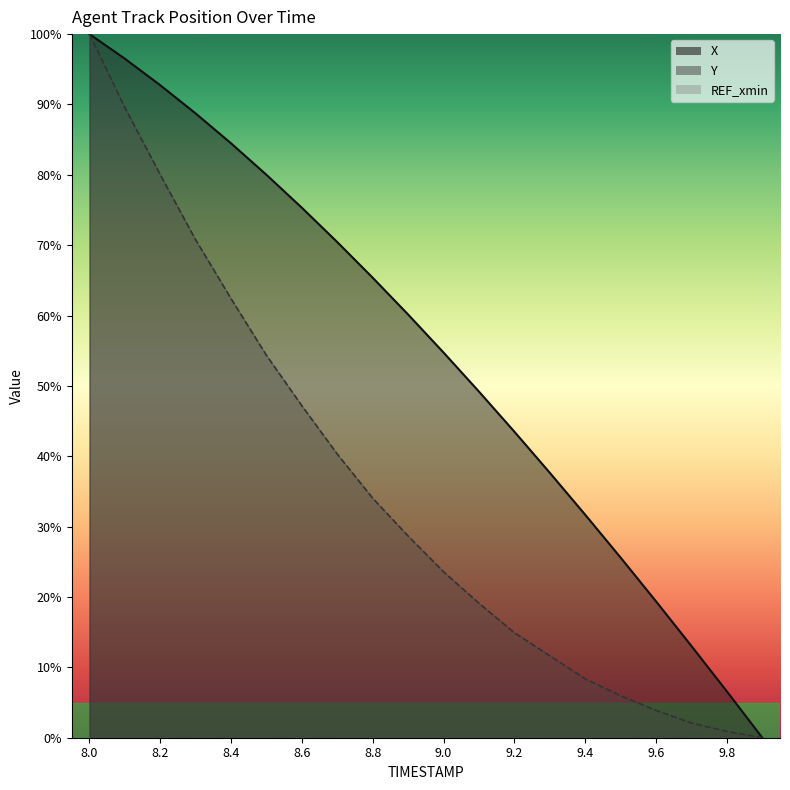

List the series in order of their overall mean, highest first.

X, Y